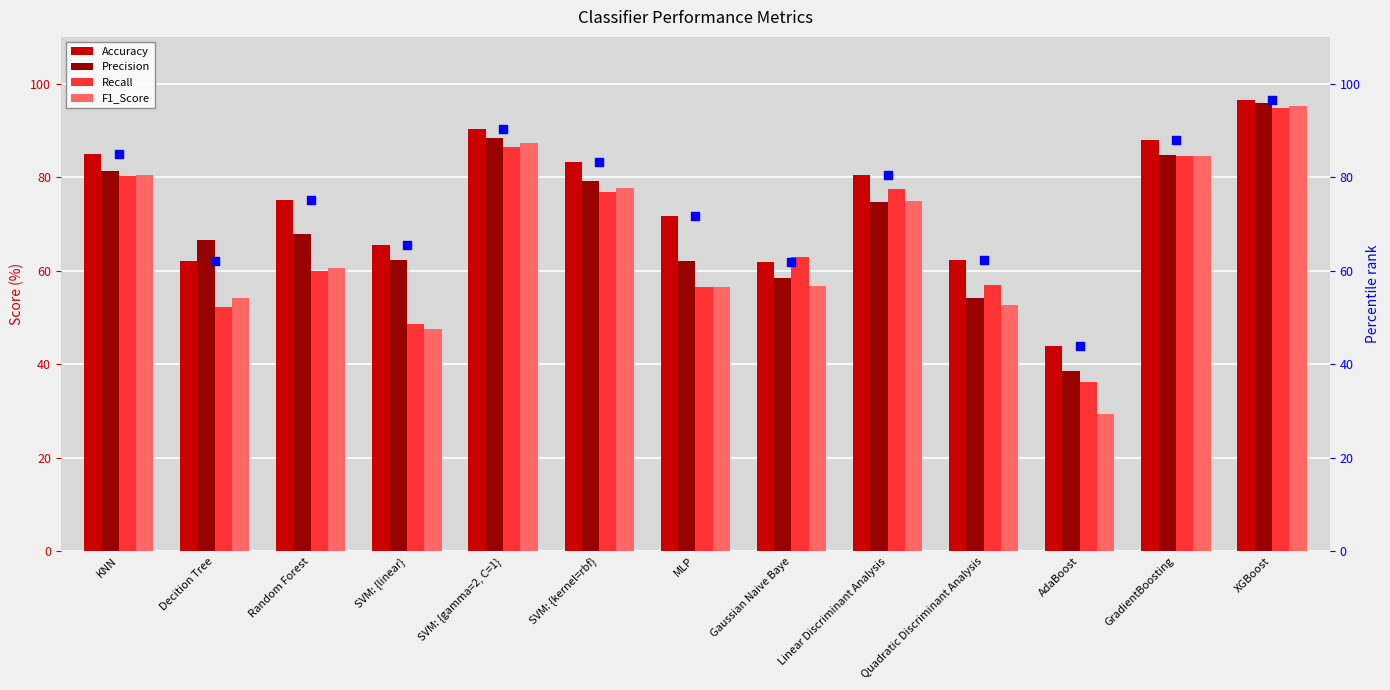

Which series contains the lowest Y value?

F1_Score